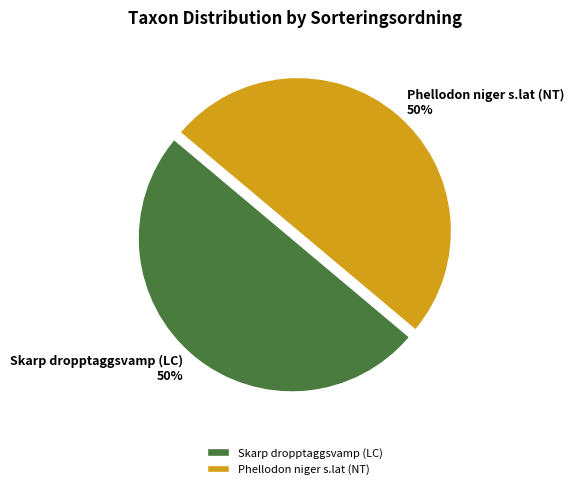

What is the ratio of the value at Skarp dropptaggsvamp (LC) to the value at Phellodon niger s.lat (NT)?

1.0